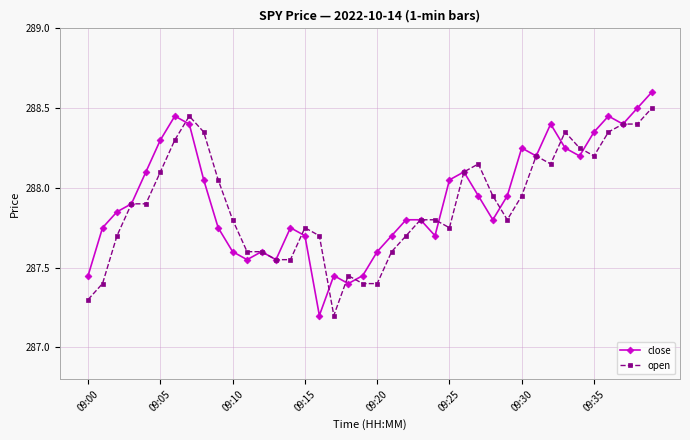

At how many categories does at least one series exceed 287?

40